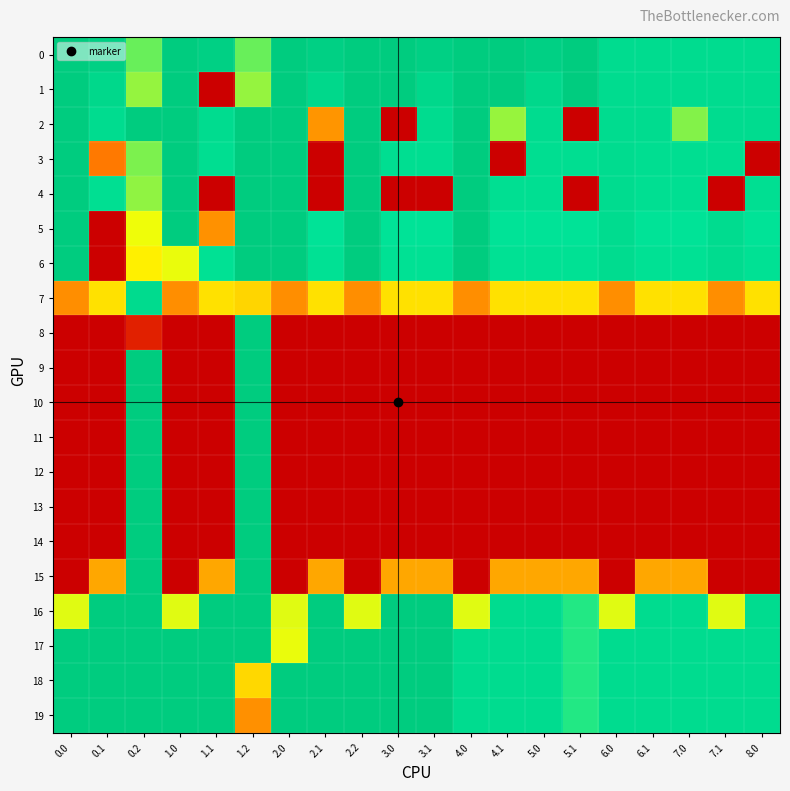

Reading left to right, extract all data points from this chart.

0: 0.0=400.0	0.1=384.6	0.2=287.1	1.0=400.0	1.1=384.6	1.2=287.1	2.0=400.0	2.1=384.6	2.2=400.0	3.0=400.0	3.1=384.6	4.0=400.0	4.1=400.0	5.0=384.6	5.1=400.0	6.0=349.0	6.1=349.0	7.0=349.0	7.1=349.0	8.0=349.0
1: 0.0=400.0	0.1=361.1	0.2=272.7	1.0=400.0	1.1=0.0	1.2=272.7	2.0=400.0	2.1=361.1	2.2=400.0	3.0=400.0	3.1=361.1	4.0=400.0	4.1=400.0	5.0=361.1	5.1=400.0	6.0=349.0	6.1=349.0	7.0=349.0	7.1=349.0	8.0=349.0
2: 0.0=400.0	0.1=347.9	0.2=400.0	1.0=400.0	1.1=347.9	1.2=400.0	2.0=400.0	2.1=156.7	2.2=400.0	3.0=0.0	3.1=347.9	4.0=400.0	4.1=272.1	5.0=347.9	5.1=0.0	6.0=349.0	6.1=347.9	7.0=278.4	7.1=347.9	8.0=347.9
3: 0.0=400.0	0.1=126.9	0.2=281.0	1.0=400.0	1.1=342.7	1.2=400.0	2.0=400.0	2.1=0.0	2.2=400.0	3.0=342.7	3.1=342.7	4.0=400.0	4.1=0.0	5.0=342.7	5.1=342.7	6.0=349.0	6.1=342.7	7.0=342.7	7.1=342.7	8.0=0.0
4: 0.0=400.0	0.1=339.6	0.2=274.4	1.0=400.0	1.1=0.0	1.2=400.0	2.0=400.0	2.1=0.0	2.2=400.0	3.0=0.0	3.1=0.0	4.0=400.0	4.1=339.6	5.0=339.6	5.1=0.0	6.0=349.0	6.1=339.6	7.0=339.6	7.1=0.0	8.0=339.6
5: 0.0=400.0	0.1=0.0	0.2=245.0	1.0=400.0	1.1=152.9	1.2=400.0	2.0=400.0	2.1=325.7	2.2=400.0	3.0=325.7	3.1=325.7	4.0=400.0	4.1=325.7	5.0=325.7	5.1=325.7	6.0=349.0	6.1=325.7	7.0=325.7	7.1=349.0	8.0=325.7
6: 0.0=400.0	0.1=0.0	0.2=228.7	1.0=246.3	1.1=332.1	1.2=400.0	2.0=400.0	2.1=332.1	2.2=400.0	3.0=332.1	3.1=332.1	4.0=400.0	4.1=332.1	5.0=332.1	5.1=332.1	6.0=349.0	6.1=332.1	7.0=332.1	7.1=349.0	8.0=332.1
7: 0.0=149.3	0.1=216.8	0.2=351.2	1.0=149.3	1.1=216.8	1.2=207.4	2.0=149.3	2.1=216.8	2.2=149.3	3.0=216.8	3.1=216.8	4.0=149.3	4.1=216.8	5.0=216.8	5.1=216.8	6.0=149.3	6.1=216.8	7.0=216.8	7.1=149.3	8.0=216.8
8: 0.0=0.0	0.1=0.0	0.2=34.6	1.0=0.0	1.1=0.0	1.2=400.0	2.0=0.0	2.1=0.0	2.2=0.0	3.0=0.0	3.1=0.0	4.0=0.0	4.1=0.0	5.0=0.0	5.1=0.0	6.0=0.0	6.1=0.0	7.0=0.0	7.1=0.0	8.0=0.0
9: 0.0=0.0	0.1=0.0	0.2=400.0	1.0=0.0	1.1=0.0	1.2=400.0	2.0=0.0	2.1=0.0	2.2=0.0	3.0=0.0	3.1=0.0	4.0=0.0	4.1=0.0	5.0=0.0	5.1=0.0	6.0=0.0	6.1=0.0	7.0=0.0	7.1=0.0	8.0=0.0
10: 0.0=0.0	0.1=0.0	0.2=400.0	1.0=0.0	1.1=0.0	1.2=400.0	2.0=0.0	2.1=0.0	2.2=0.0	3.0=0.0	3.1=0.0	4.0=0.0	4.1=0.0	5.0=0.0	5.1=0.0	6.0=0.0	6.1=0.0	7.0=0.0	7.1=0.0	8.0=0.0
11: 0.0=0.0	0.1=0.0	0.2=400.0	1.0=0.0	1.1=0.0	1.2=400.0	2.0=0.0	2.1=0.0	2.2=0.0	3.0=0.0	3.1=0.0	4.0=0.0	4.1=0.0	5.0=0.0	5.1=0.0	6.0=0.0	6.1=0.0	7.0=0.0	7.1=0.0	8.0=0.0
12: 0.0=0.0	0.1=0.0	0.2=400.0	1.0=0.0	1.1=0.0	1.2=400.0	2.0=0.0	2.1=0.0	2.2=0.0	3.0=0.0	3.1=0.0	4.0=0.0	4.1=0.0	5.0=0.0	5.1=0.0	6.0=0.0	6.1=0.0	7.0=0.0	7.1=0.0	8.0=0.0
13: 0.0=0.0	0.1=0.0	0.2=400.0	1.0=0.0	1.1=0.0	1.2=400.0	2.0=0.0	2.1=0.0	2.2=0.0	3.0=0.0	3.1=0.0	4.0=0.0	4.1=0.0	5.0=0.0	5.1=0.0	6.0=0.0	6.1=0.0	7.0=0.0	7.1=0.0	8.0=0.0
14: 0.0=0.0	0.1=0.0	0.2=400.0	1.0=0.0	1.1=0.0	1.2=400.0	2.0=0.0	2.1=0.0	2.2=0.0	3.0=0.0	3.1=0.0	4.0=0.0	4.1=0.0	5.0=0.0	5.1=0.0	6.0=0.0	6.1=0.0	7.0=0.0	7.1=0.0	8.0=0.0
15: 0.0=0.0	0.1=171.7	0.2=400.0	1.0=0.0	1.1=171.7	1.2=400.0	2.0=0.0	2.1=171.7	2.2=0.0	3.0=171.7	3.1=171.7	4.0=0.0	4.1=171.7	5.0=171.7	5.1=171.7	6.0=0.0	6.1=171.7	7.0=171.7	7.1=0.0	8.0=0.0
16: 0.0=249.6	0.1=400.0	0.2=400.0	1.0=249.6	1.1=400.0	1.2=400.0	2.0=249.6	2.1=400.0	2.2=249.6	3.0=400.0	3.1=400.0	4.0=249.6	4.1=349.0	5.0=349.0	5.1=309.0	6.0=249.6	6.1=349.0	7.0=349.0	7.1=249.6	8.0=349.0
17: 0.0=400.0	0.1=400.0	0.2=400.0	1.0=400.0	1.1=400.0	1.2=400.0	2.0=246.3	2.1=400.0	2.2=400.0	3.0=400.0	3.1=400.0	4.0=349.0	4.1=349.0	5.0=349.0	5.1=309.0	6.0=349.0	6.1=349.0	7.0=349.0	7.1=349.0	8.0=349.0
18: 0.0=400.0	0.1=400.0	0.2=400.0	1.0=400.0	1.1=400.0	1.2=210.0	2.0=400.0	2.1=400.0	2.2=400.0	3.0=400.0	3.1=400.0	4.0=349.0	4.1=349.0	5.0=349.0	5.1=309.0	6.0=349.0	6.1=349.0	7.0=349.0	7.1=349.0	8.0=349.0
19: 0.0=400.0	0.1=400.0	0.2=400.0	1.0=400.0	1.1=400.0	1.2=151.0	2.0=400.0	2.1=400.0	2.2=400.0	3.0=400.0	3.1=400.0	4.0=349.0	4.1=349.0	5.0=349.0	5.1=309.0	6.0=349.0	6.1=349.0	7.0=349.0	7.1=349.0	8.0=349.0